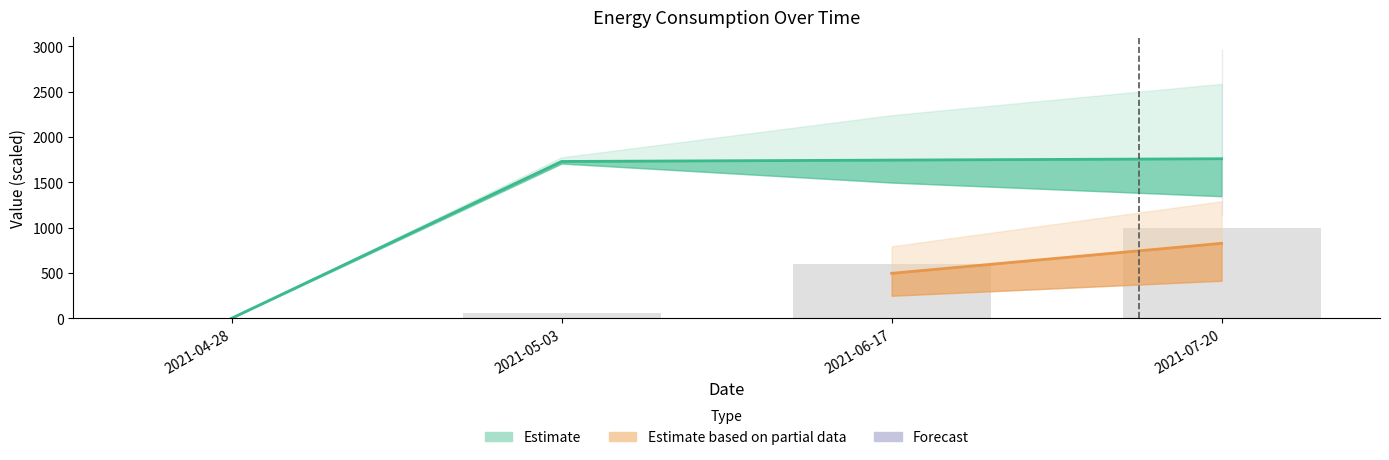

How many data points does each series have?

4